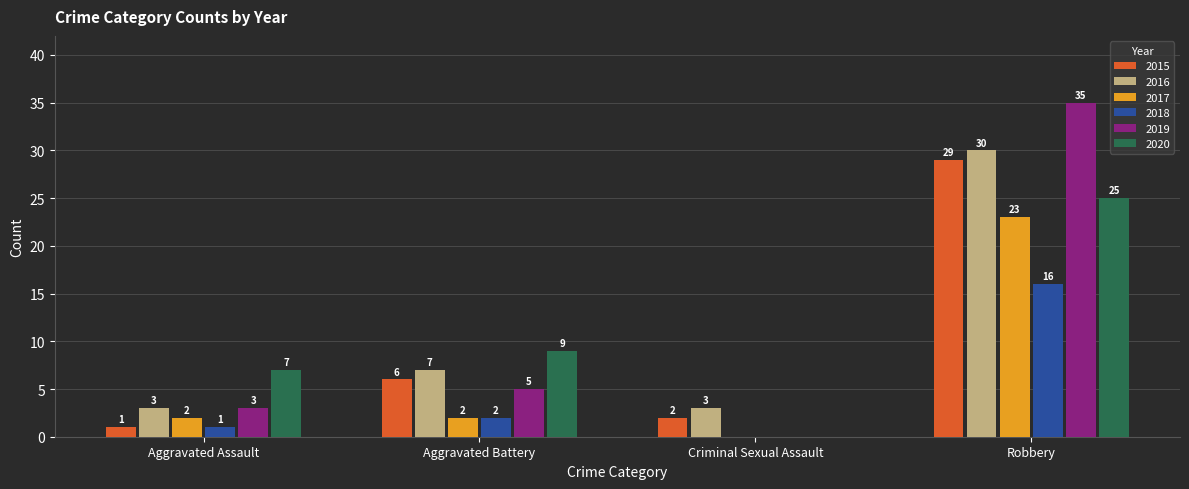

How many series are shown in this chart?

6